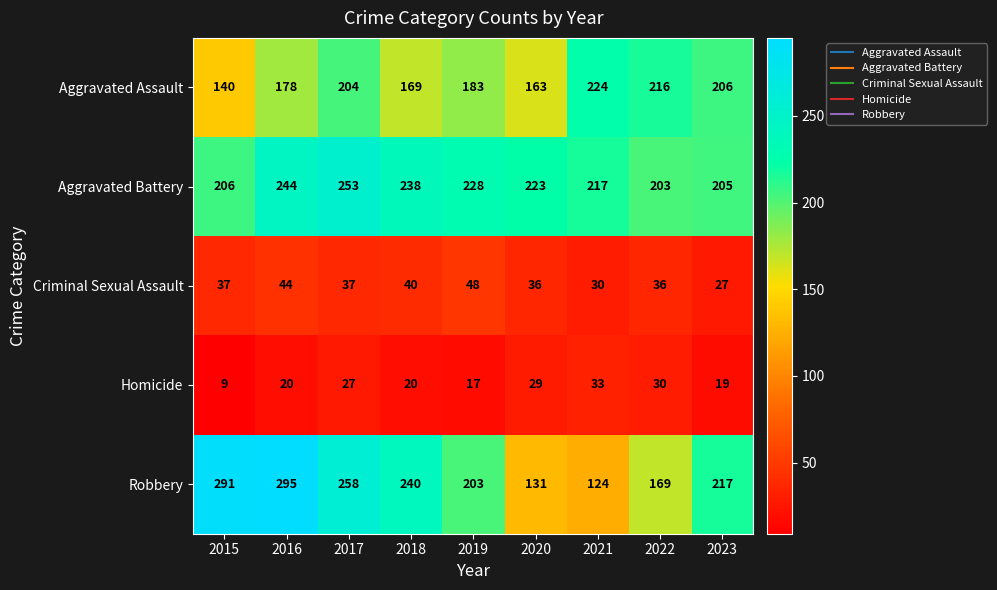

True or false: Robbery has a value of 82 at 2023.

False